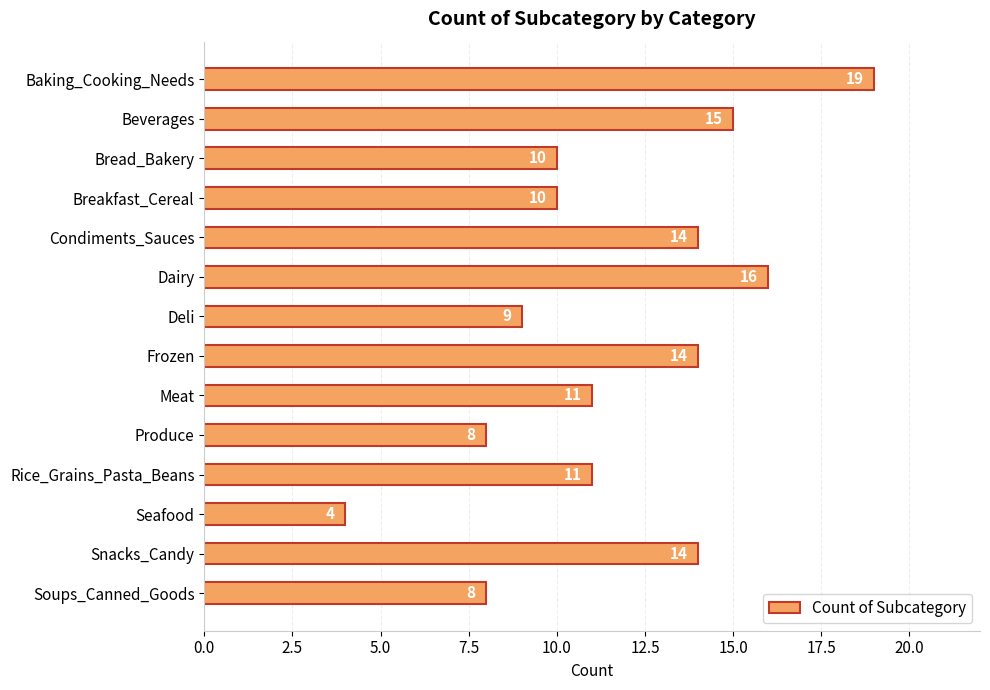

Approximately how many times larger is the value at Meat compared to Beverages?

0.7